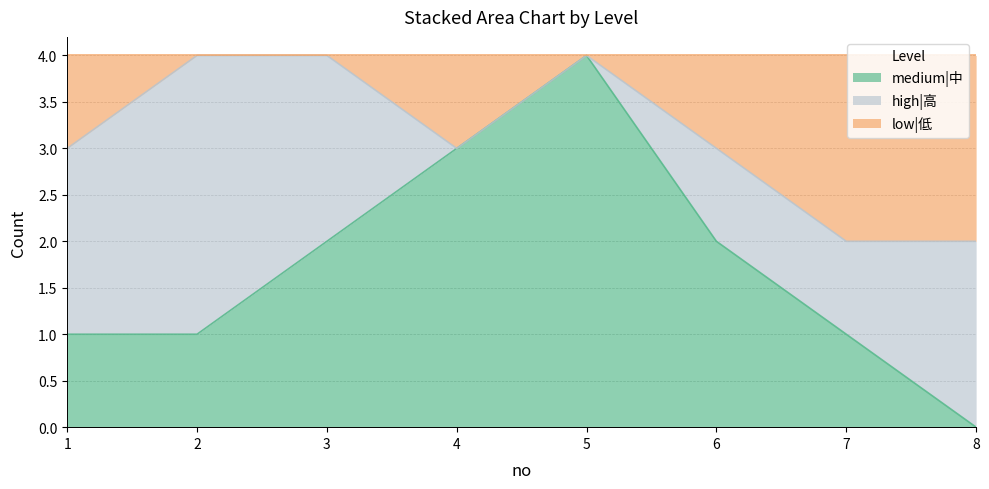

Which category has the highest value in the medium|中 series?

5